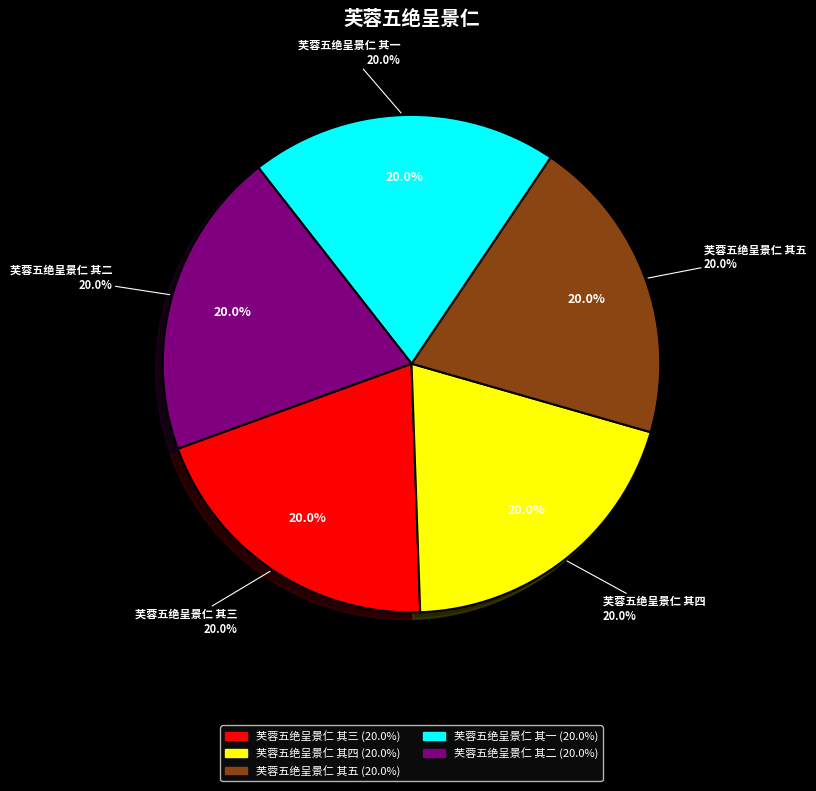

What percentage is the 芙蓉五绝呈景仁 其三 slice, to the nearest percent?

20%